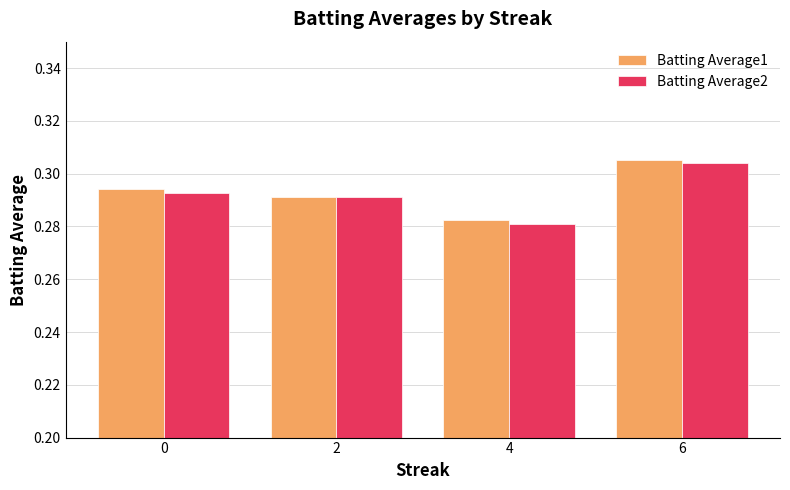

Does the chart contain any negative values?

No